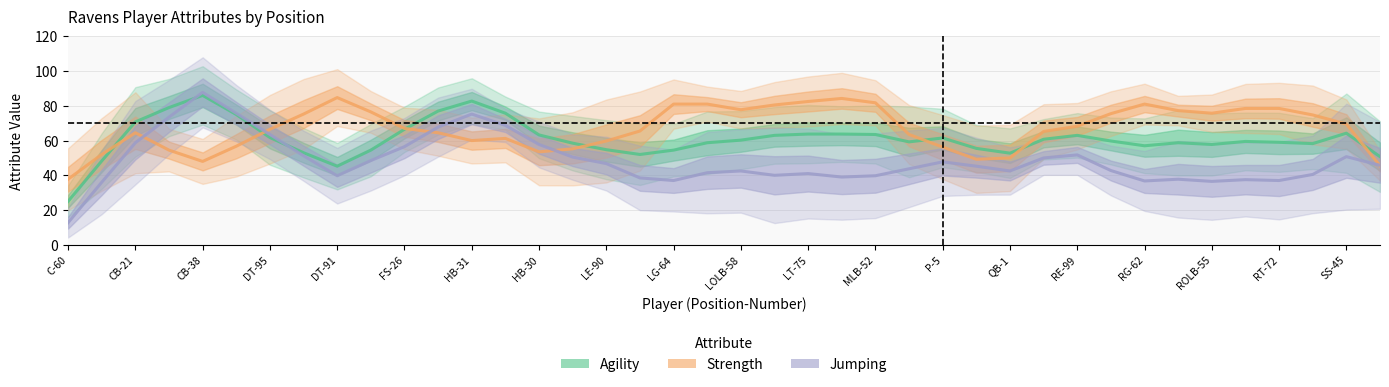

Does the chart display data point markers on the line(s)?

No